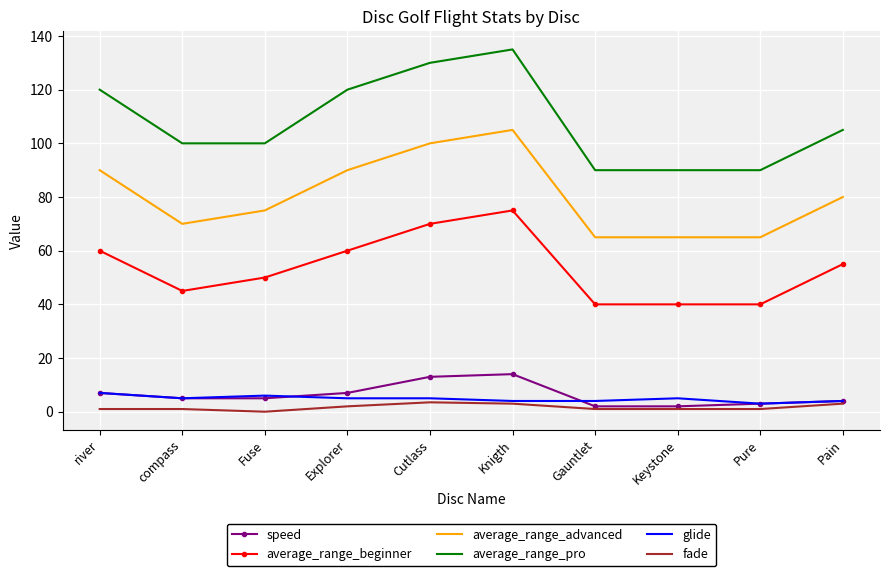

What is the total value across all series at compass?

226.0